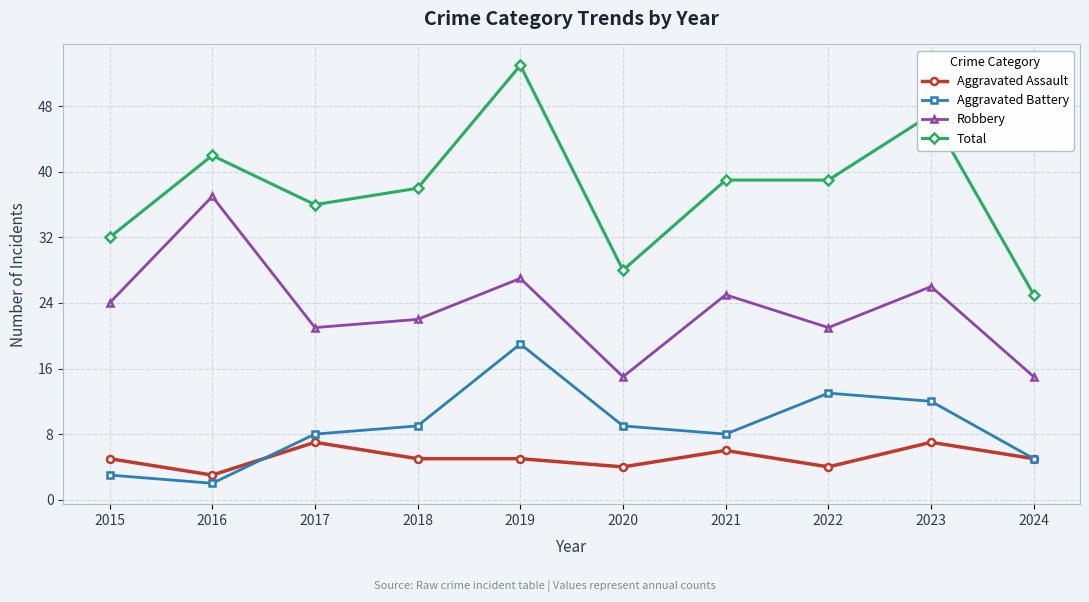

How many lines are shown in the chart?

4